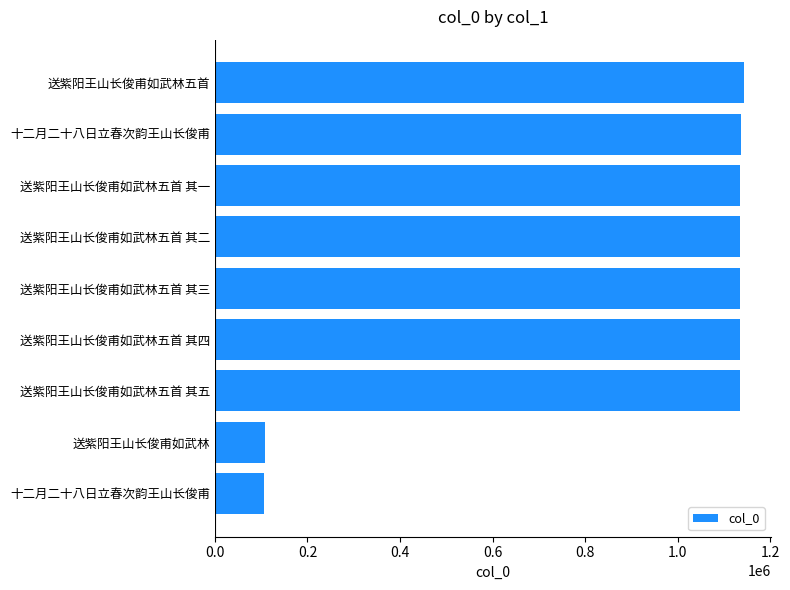

How many bars are there in total?

9